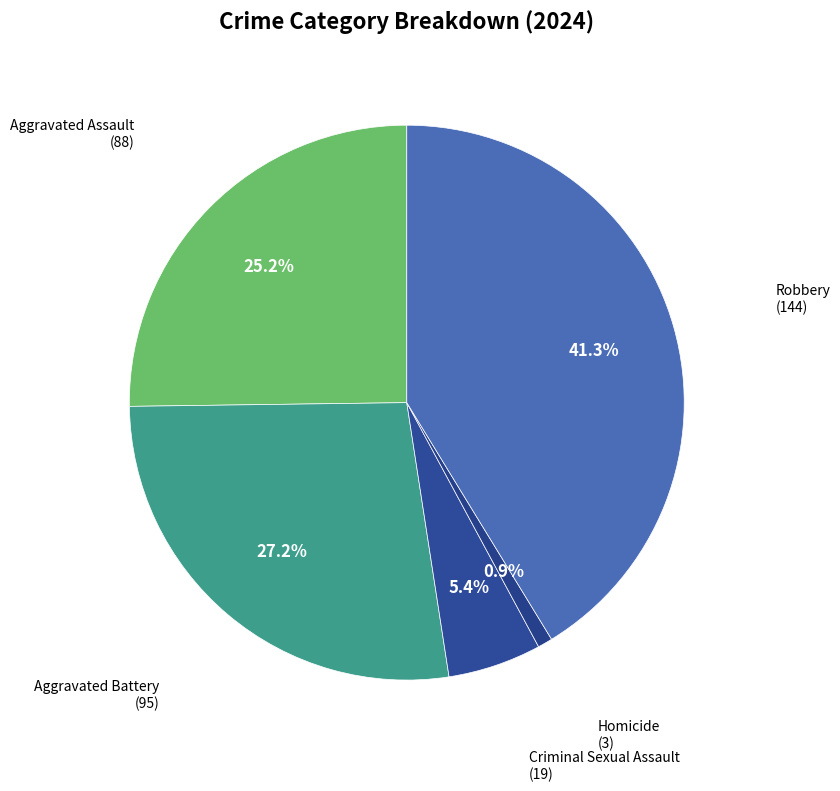

How many segments does this pie chart have?

5